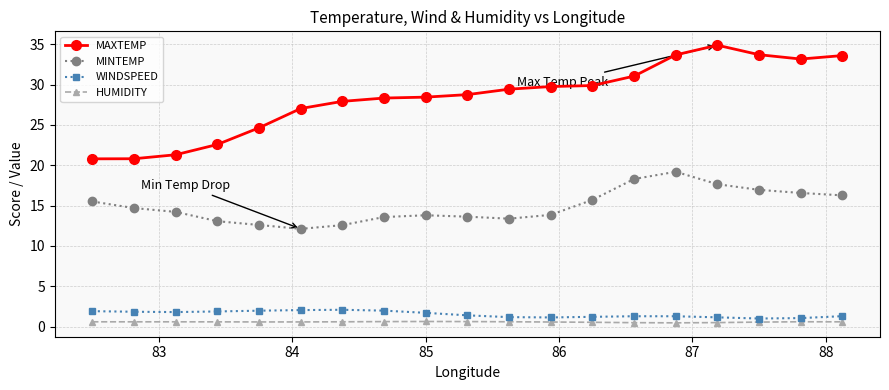

Which series has the largest range (max minus min)?

MAXTEMP